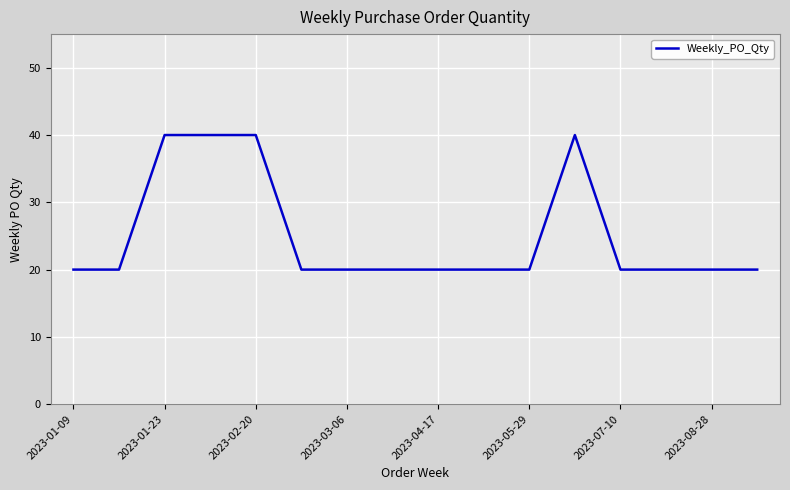

What is the maximum value shown in the chart?

40